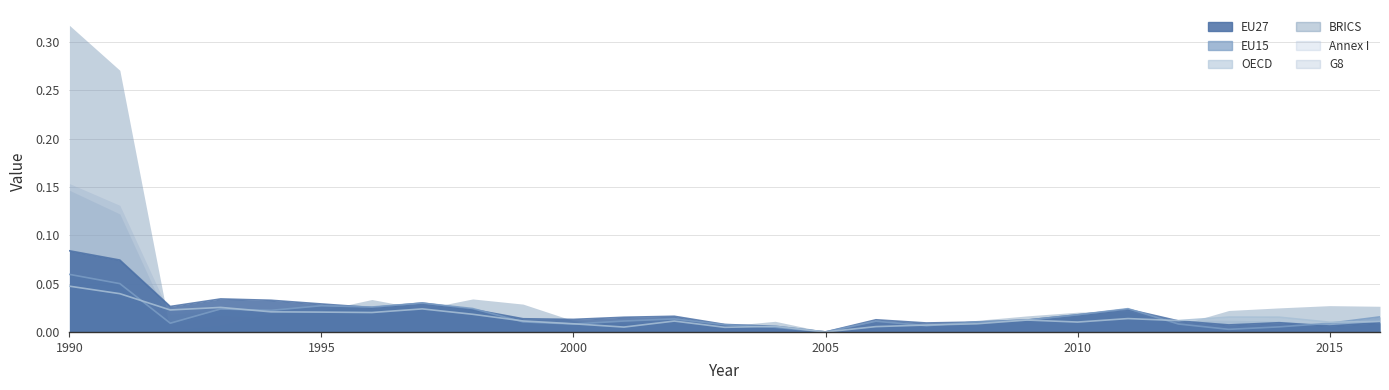

Does the chart display data point markers on the line(s)?

No